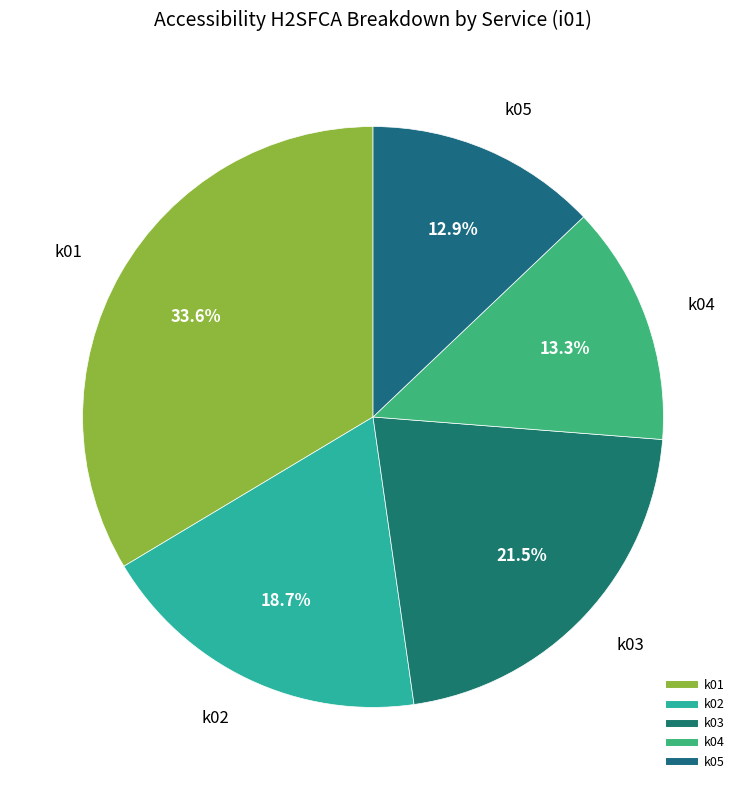

How many slices are in this pie chart?

5